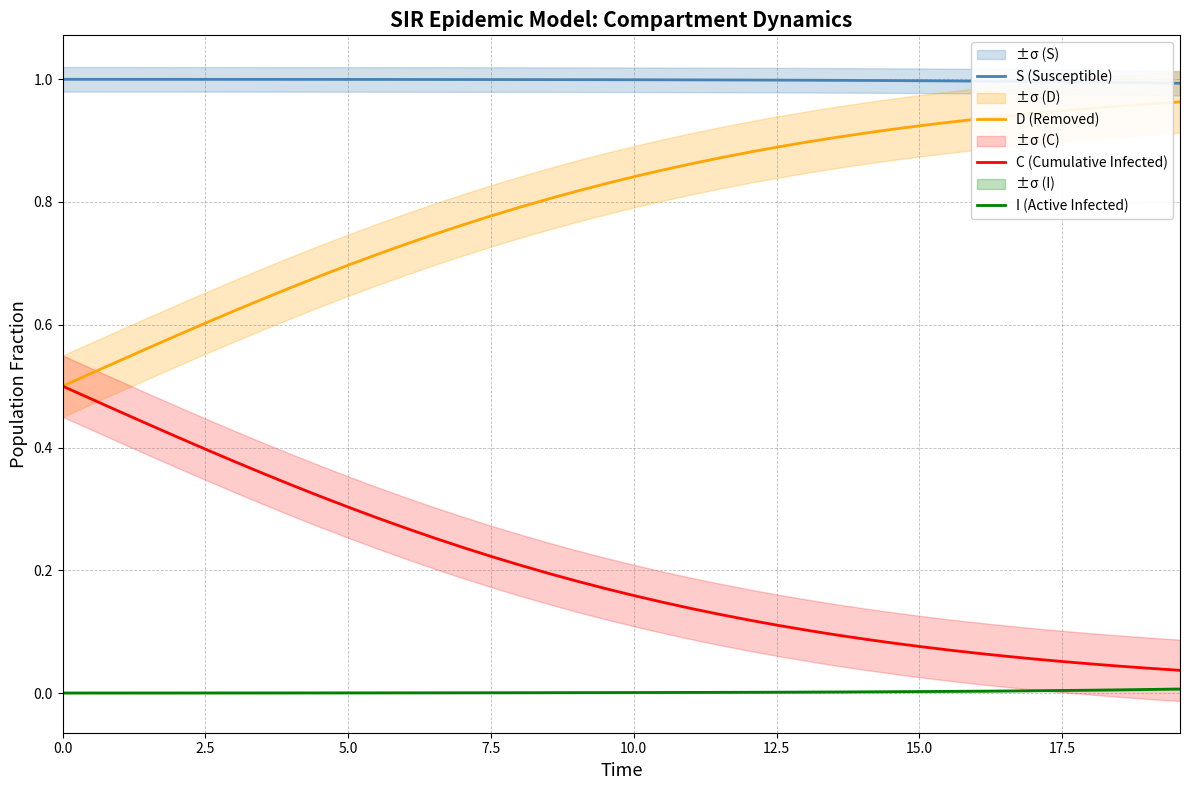

True or false: S (Susceptible) and C (Cumulative Infected) intersect in this chart.

False